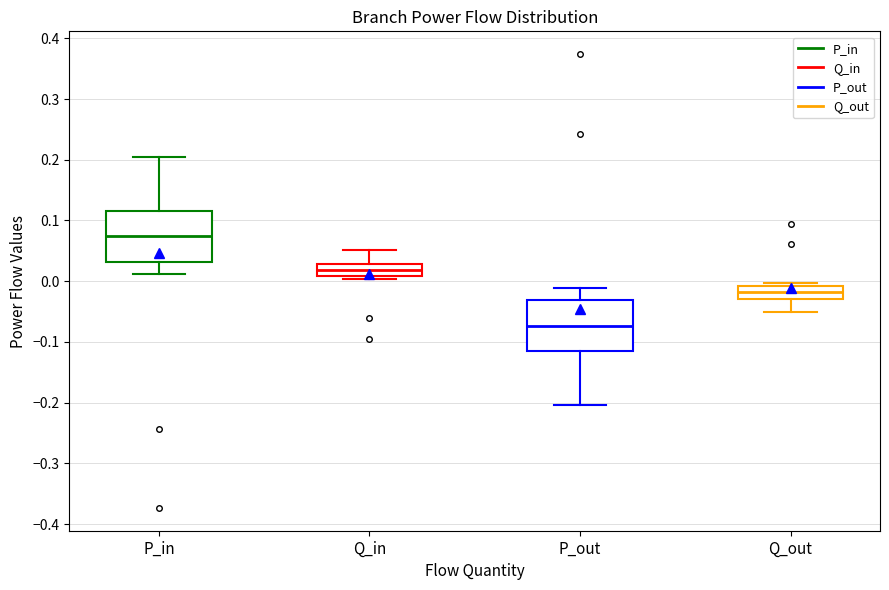

Reading left to right, read every box against the y-axis: the position of its median line, the range the box covers, and the ends of its whiskers. The values are not printed on the chart, so give them approximately, as read against the axis.

P_in: median 0.07, box 0.03 to 0.12, whiskers 0.01 to 0.20
Q_in: median 0.02, box 0.01 to 0.03, whiskers 0.00 to 0.05
P_out: median -0.07, box -0.11 to -0.03, whiskers -0.20 to -0.01
Q_out: median -0.02, box -0.03 to -0.01, whiskers -0.05 to 0.00